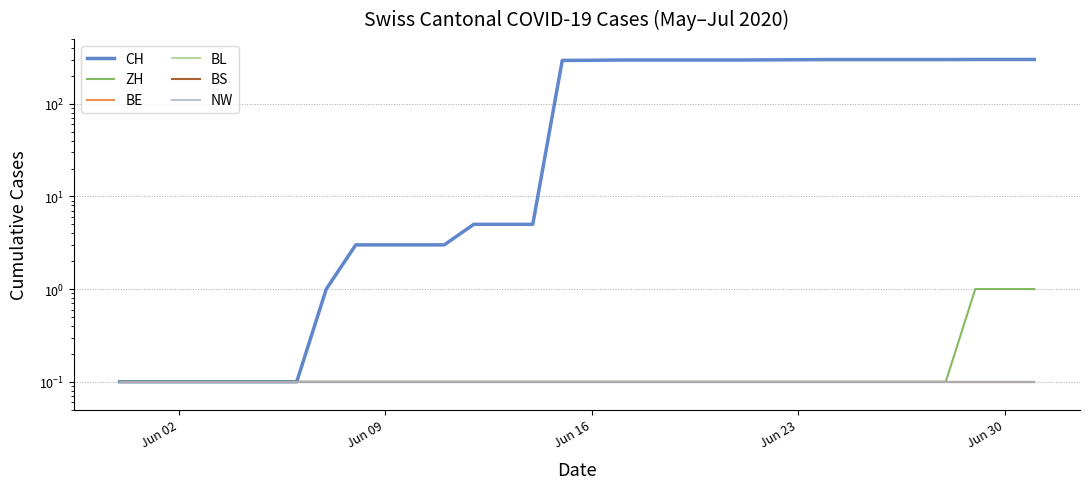

Is the value of CH at 5 greater than the value of BL at Jun 09?

No